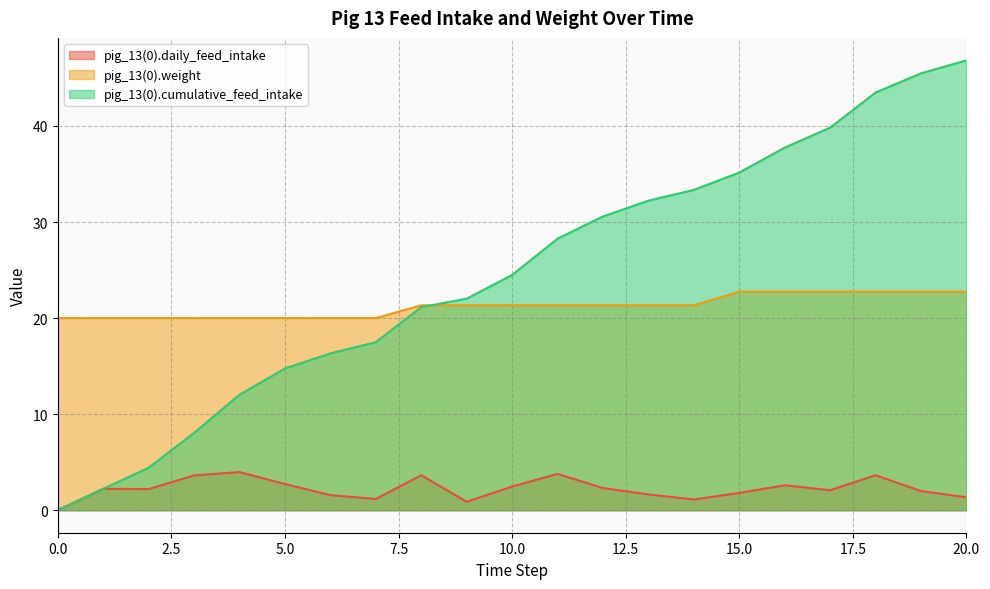

Reading left to right, extract all data points from this chart.

pig_13(0).daily_feed_intake: 0.0	2.2	2.2	3.6	4.0	2.7	1.6	1.2	3.6	0.9	2.5	3.8	2.3	1.6	1.1	1.8	2.6	2.1	3.6	2.0	1.3
pig_13(0).weight: 20.0	20.0	20.0	20.0	20.0	20.0	20.0	20.0	21.3	21.3	21.3	21.3	21.3	21.3	21.3	22.8	22.8	22.8	22.8	22.8	22.8
pig_13(0).cumulative_feed_intake: 0.0	2.2	4.4	8.1	12.0	14.8	16.3	17.5	21.1	22.0	24.5	28.3	30.6	32.2	33.3	35.1	37.7	39.8	43.5	45.5	46.8